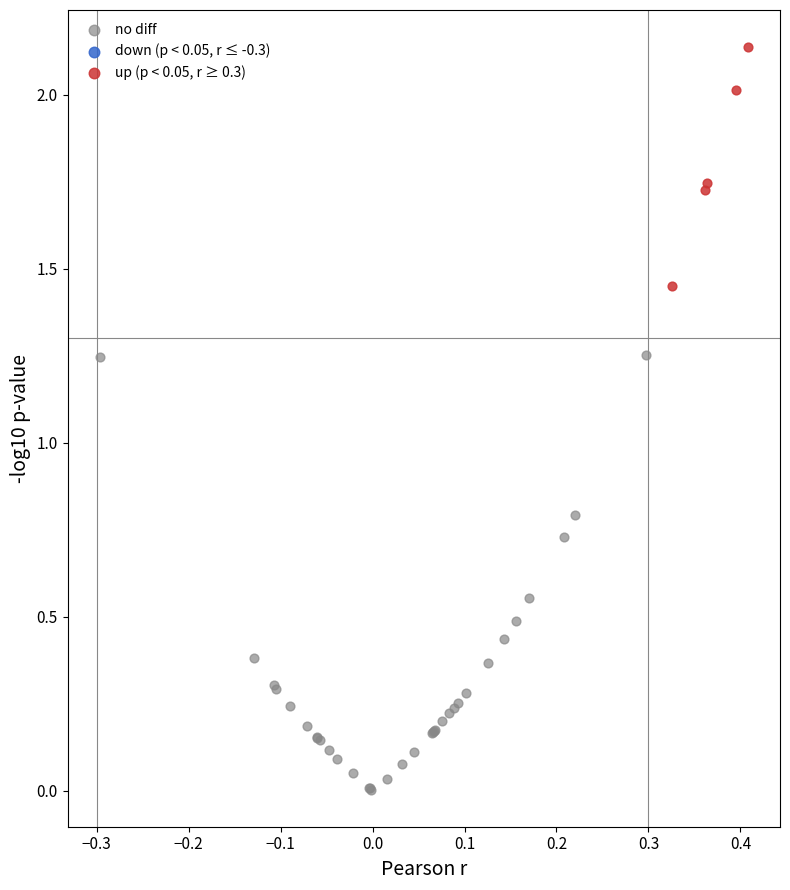

Which series contains the highest Y value?

up (p < 0.05, r ≥ 0.3)